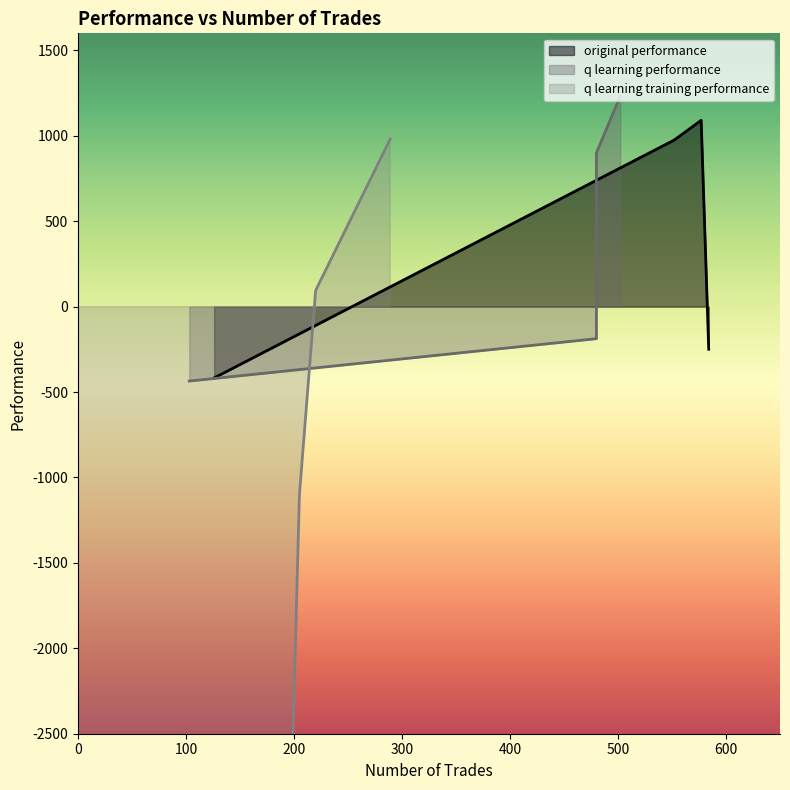

True or false: original performance has more than 2 interior local peaks.

False